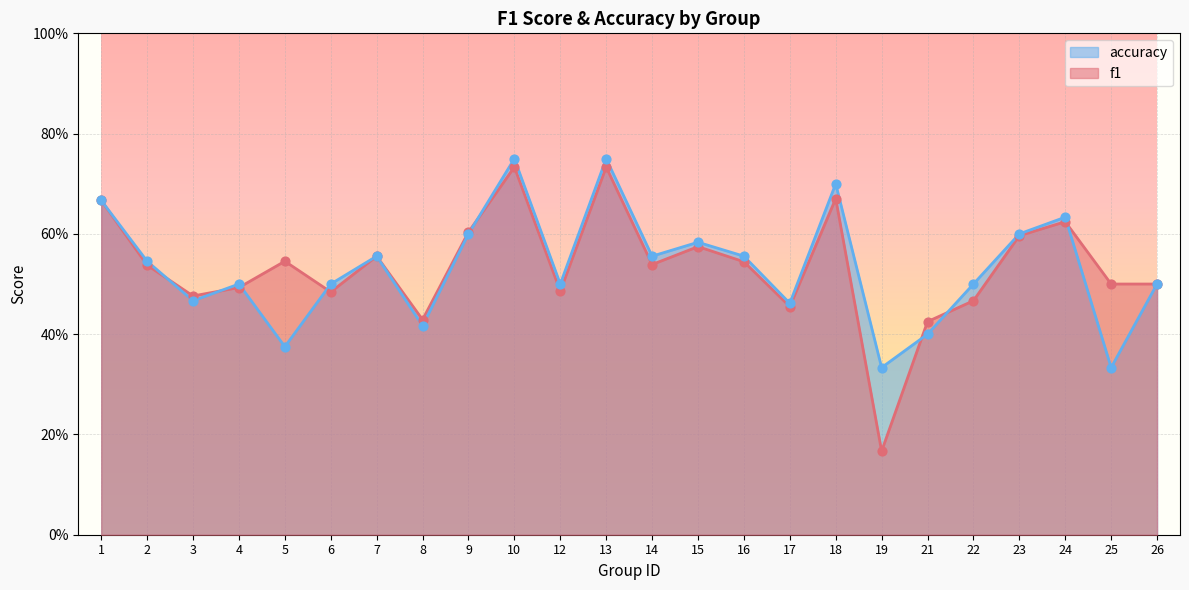

Is the value of f1 at 5 greater than the value of accuracy at 8?

Yes